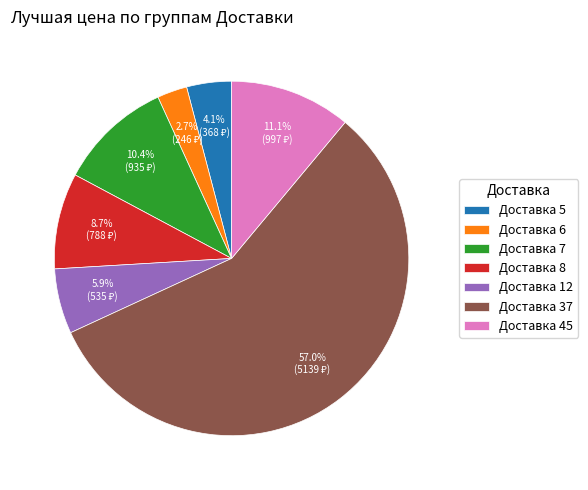

Which slice is the largest?

Доставка 37